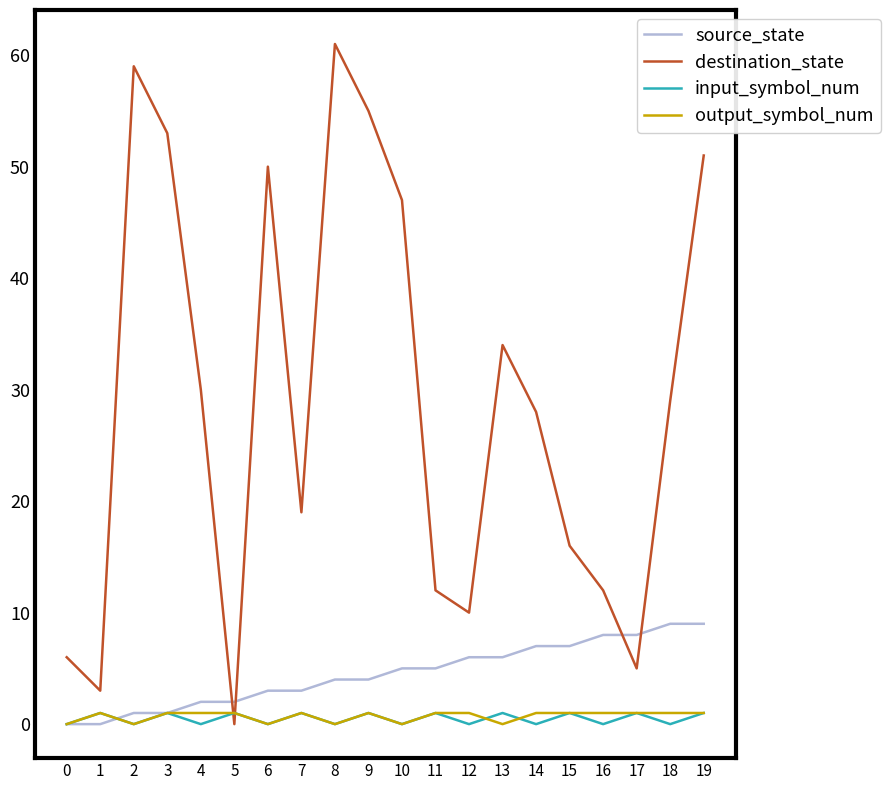

How many times do source_state and destination_state cross each other?

4